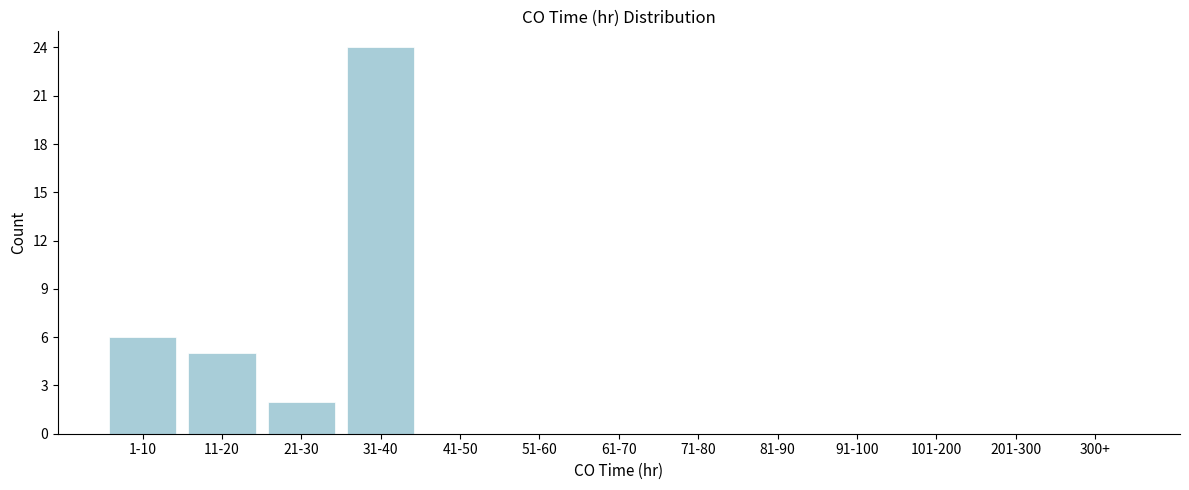

Reading right to left, what are all the values shown in this chart?

300+=0	201-300=0	101-200=0	91-100=0	81-90=0	71-80=0	61-70=0	51-60=0	41-50=0	31-40=24	21-30=2	11-20=5	1-10=6